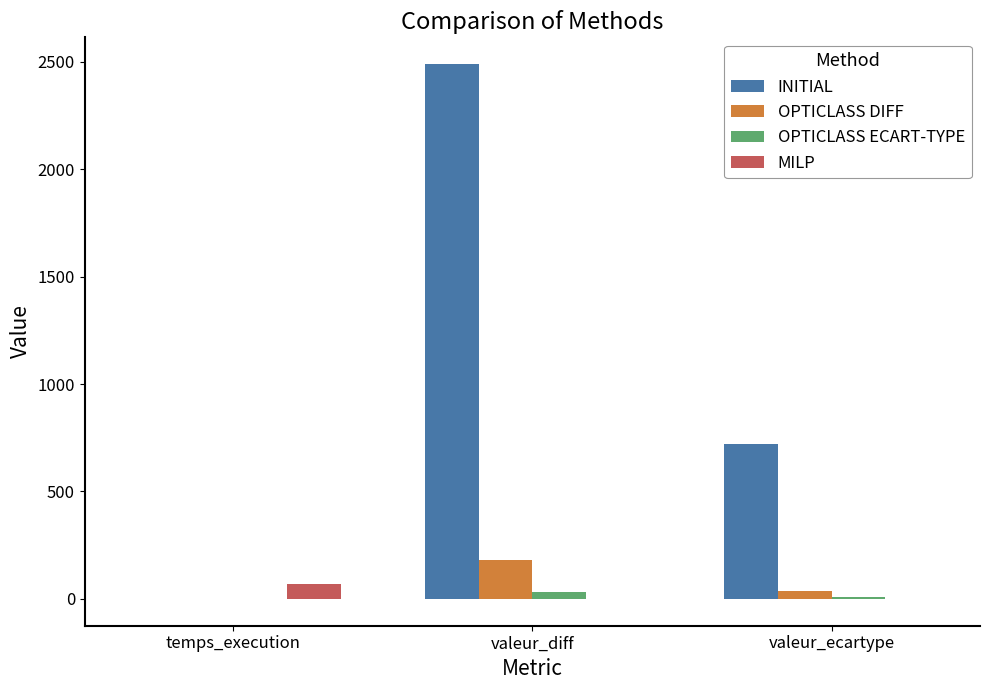

What is the maximum value for INITIAL?

2490.0